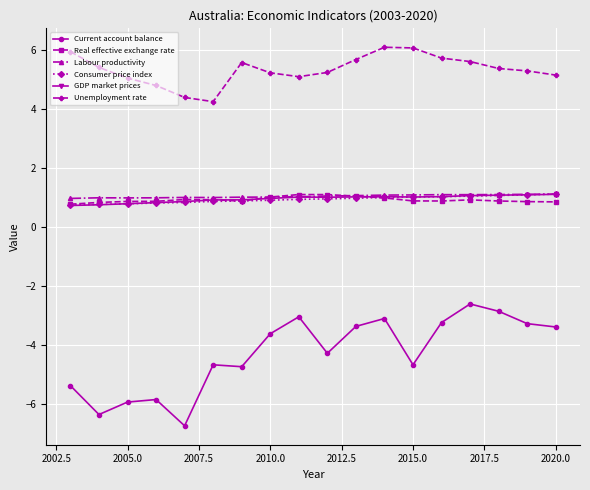

Which series has the largest total across all categories?

Unemployment rate